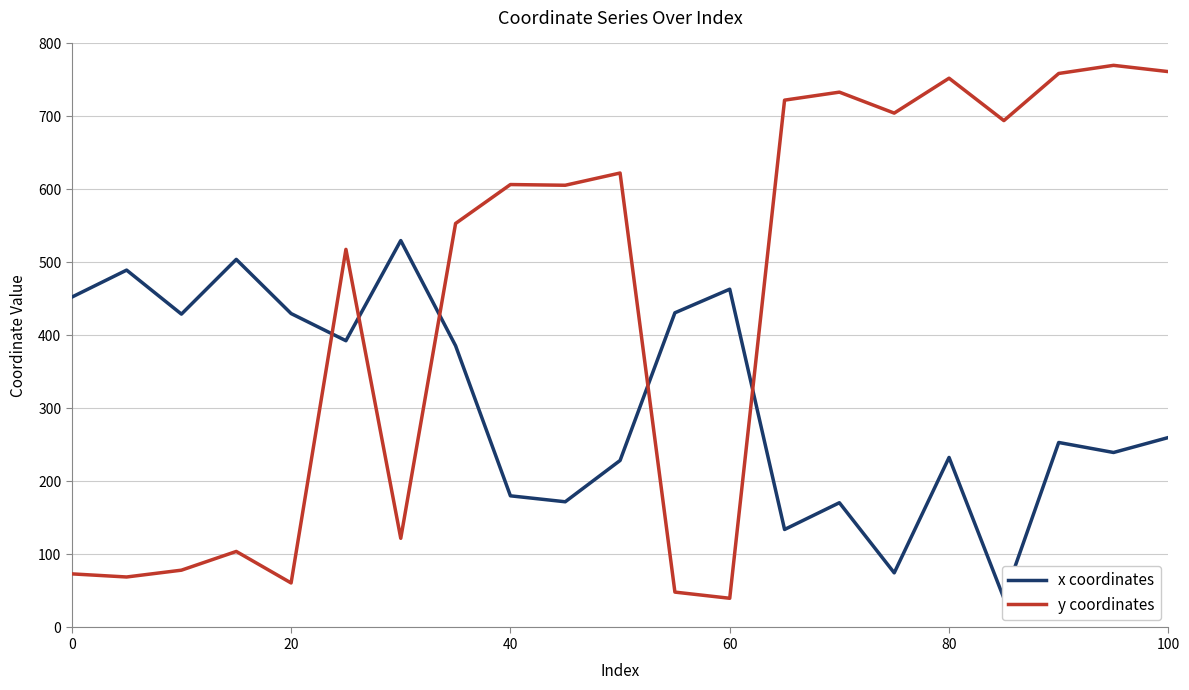

Is it true that y coordinates equals 93.7 at 20?

False